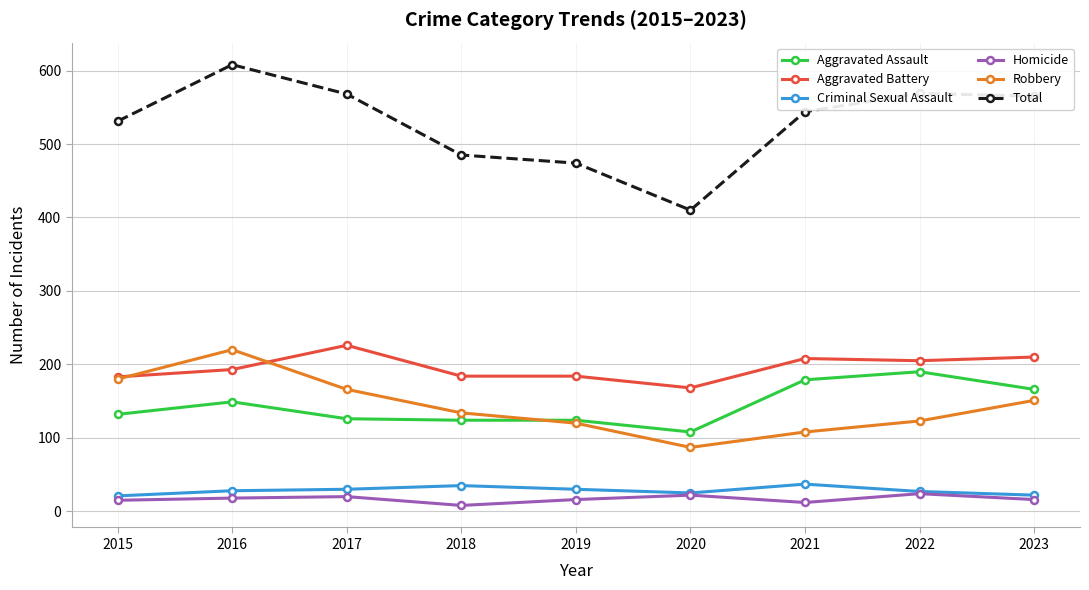

What is the difference between the maximum and second lowest values in the Criminal Sexual Assault series?

15